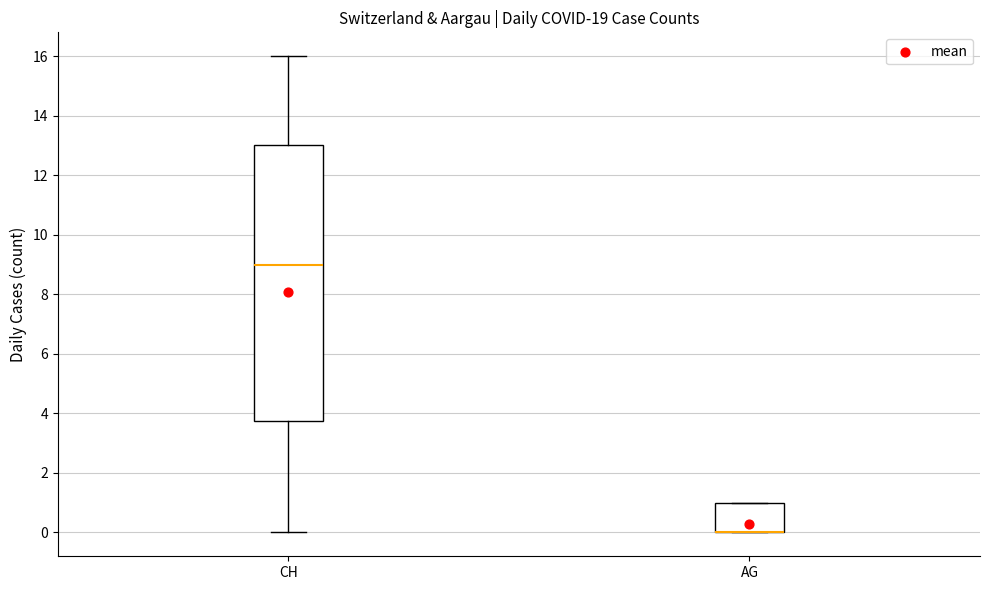

Reading left to right, transcribe this box plot: for each box, give where its median line is, the range the box spans, and where its two whiskers end, as read against the y-axis. The values are not printed on the chart, so give them approximately, as read against the axis.

CH: median 9.0, box 3.8 to 13.0, whiskers 0.0 to 16.0
AG: median 0.0 (drawn on the box's lower edge), box 0.0 to 1.0, whiskers 0.0 to 1.0